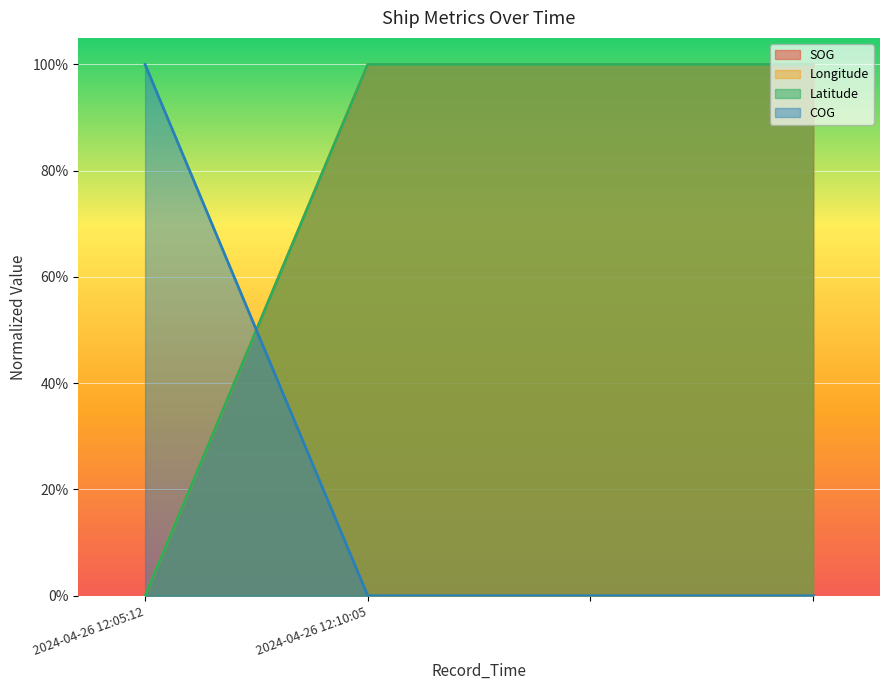

Does the chart display data point markers on the line(s)?

No